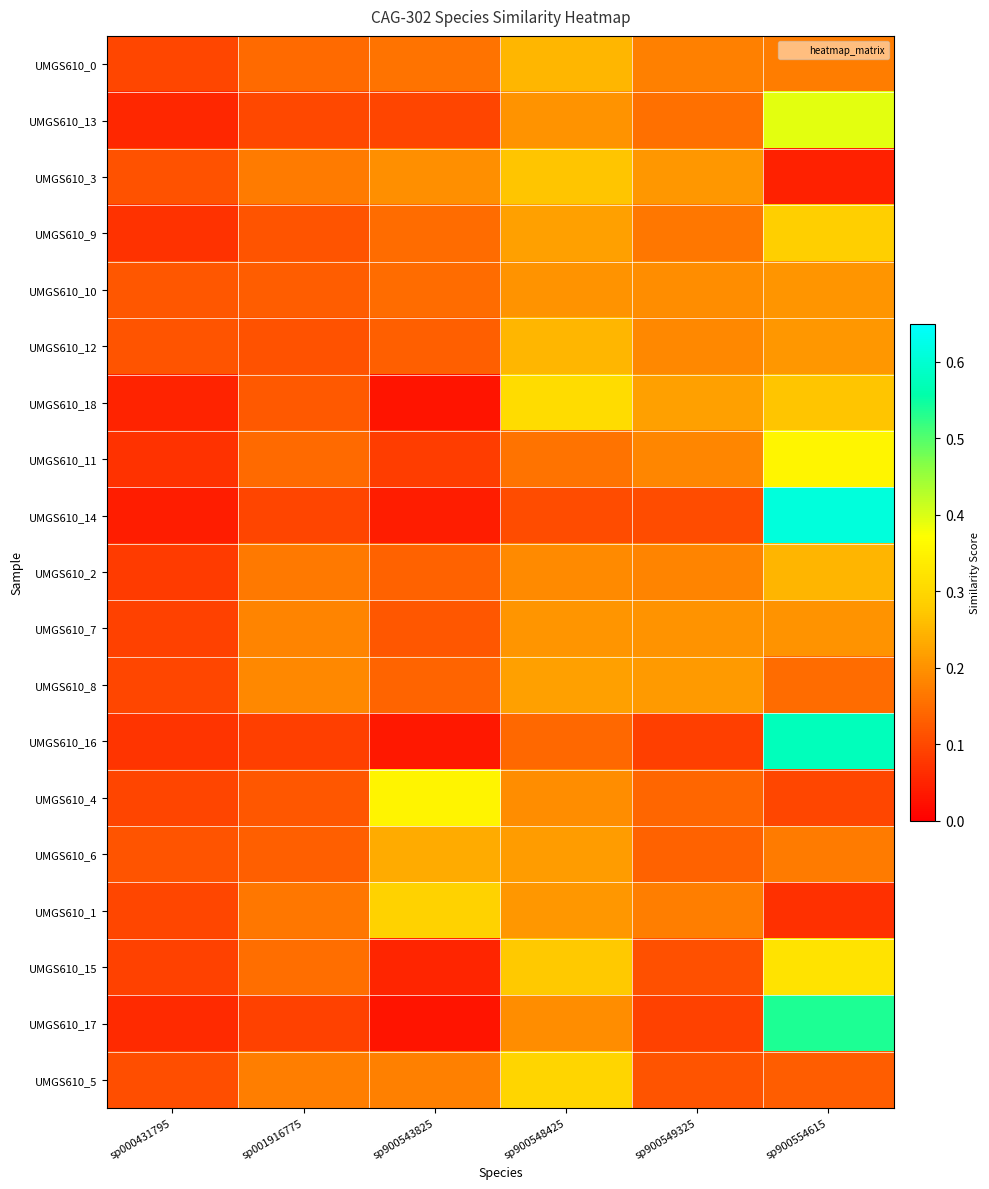

What is the total value across all series at sp900549325?

3.0